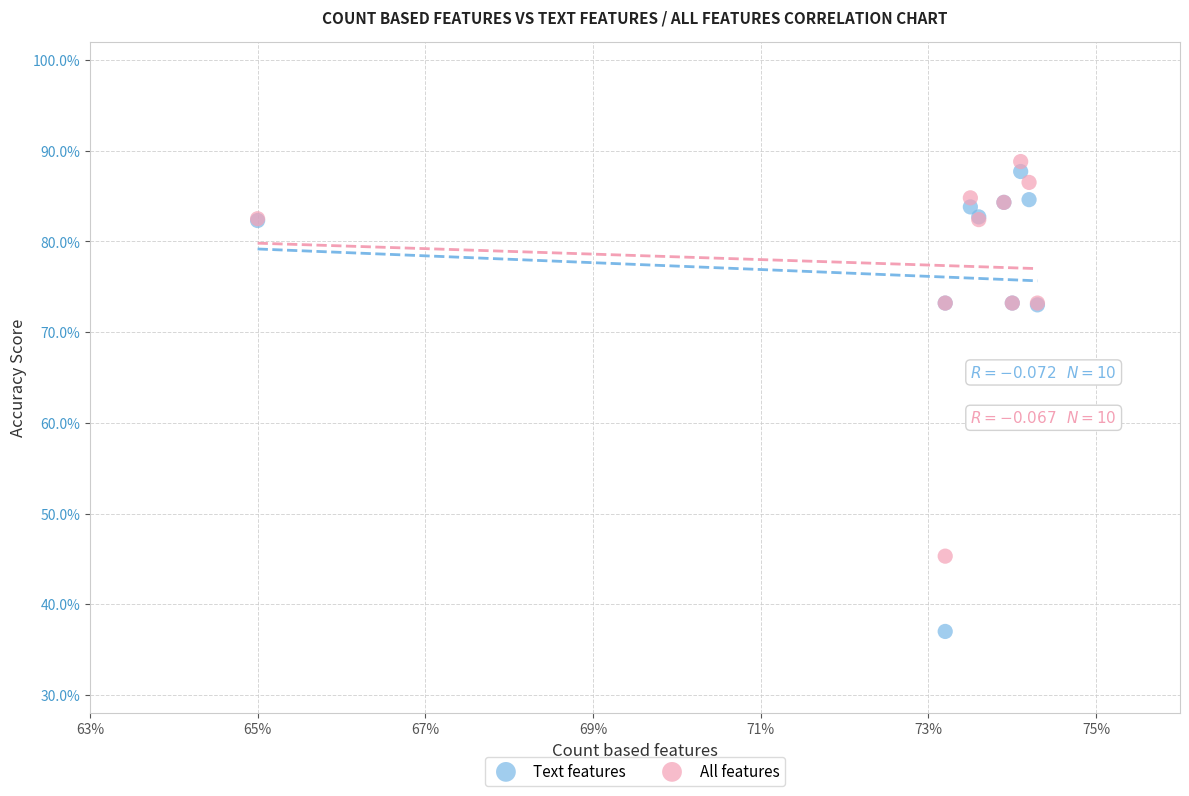

What are all the series names shown in the legend?

Text features, All features